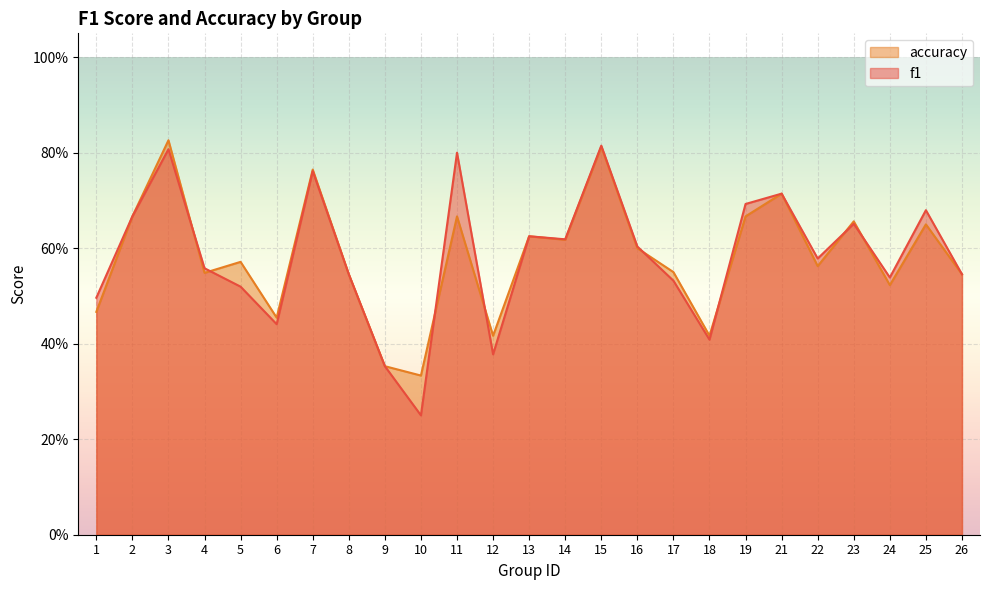

What is the value of the accuracy point at the 1st from the left?

0.5